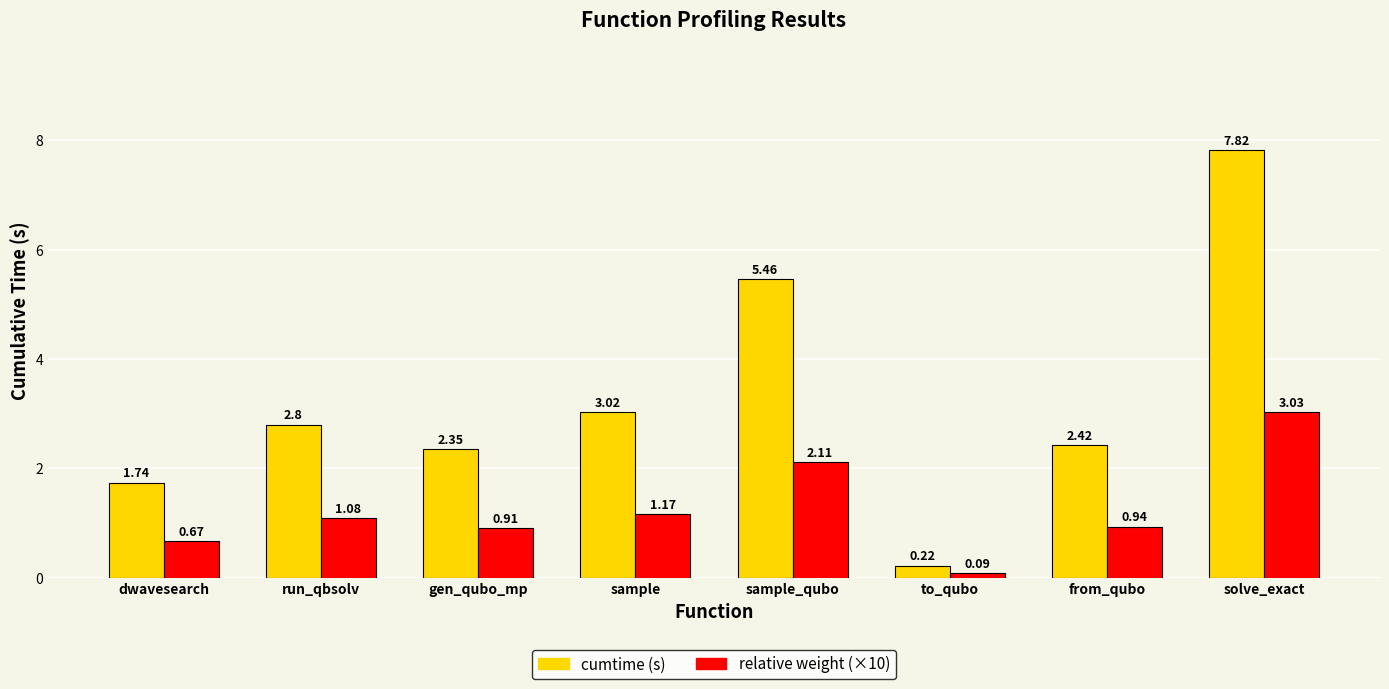

What is the total value across all series at from_qubo?

3.4